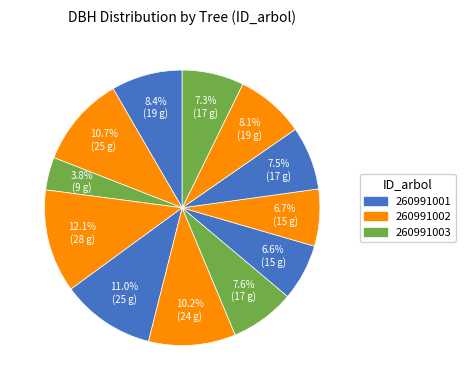

How many slices are in this pie chart?

12